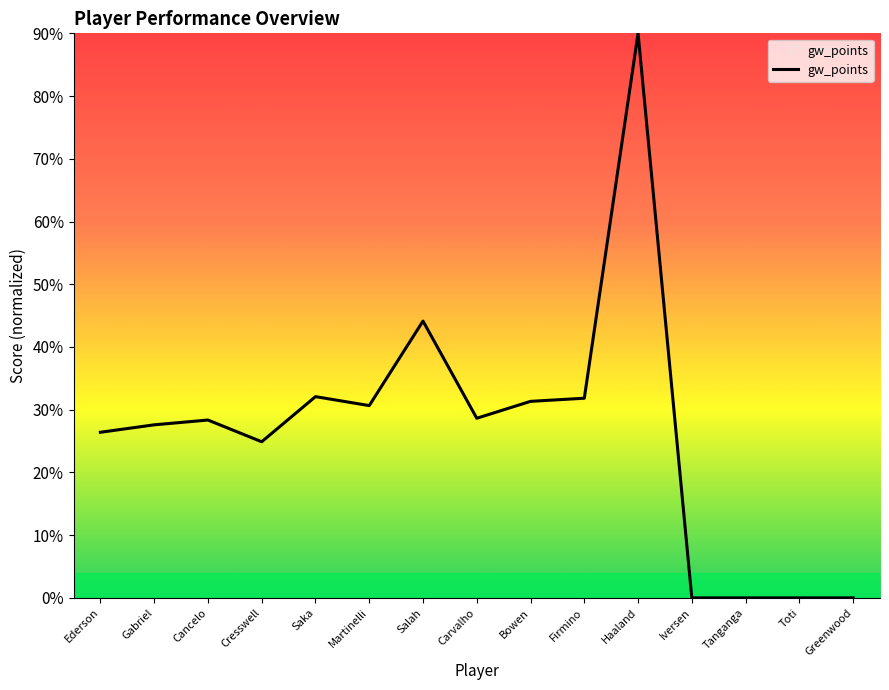

What is the approximate value at Gabriel?

27.6